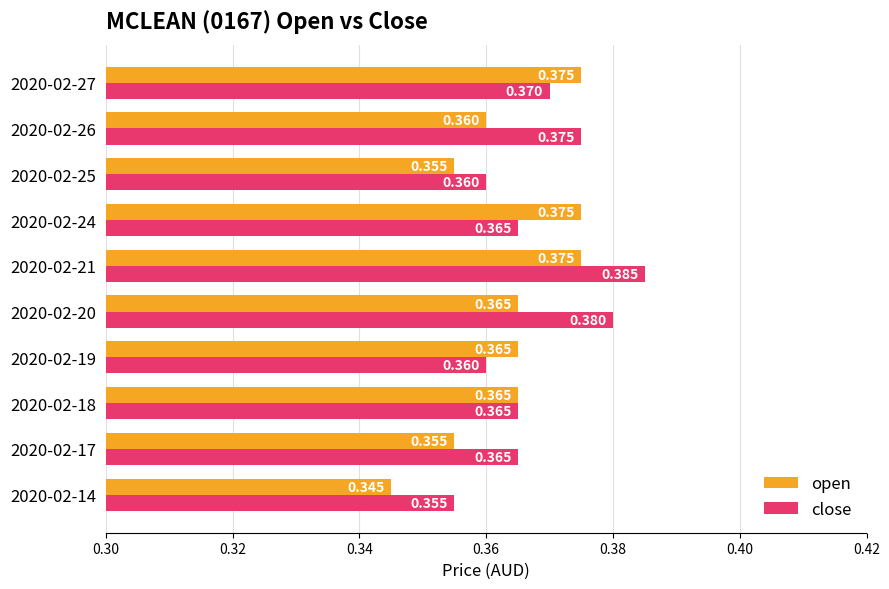

Rank the series at 2020-02-20 from highest to lowest value.

close, open